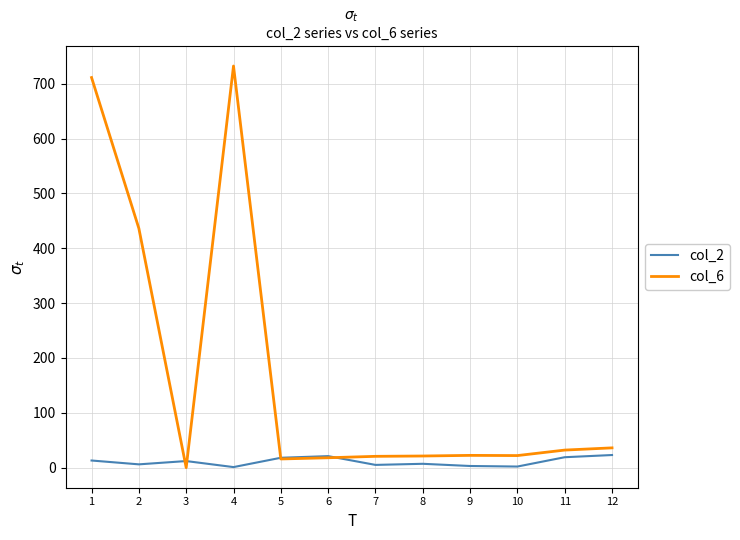

Rank the series by their average value, from highest to lowest.

col_6, col_2